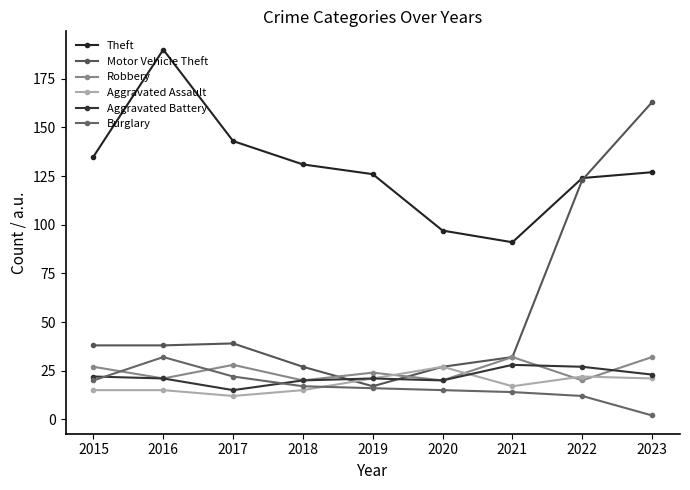

At which label is Theft closest to 140?

2017